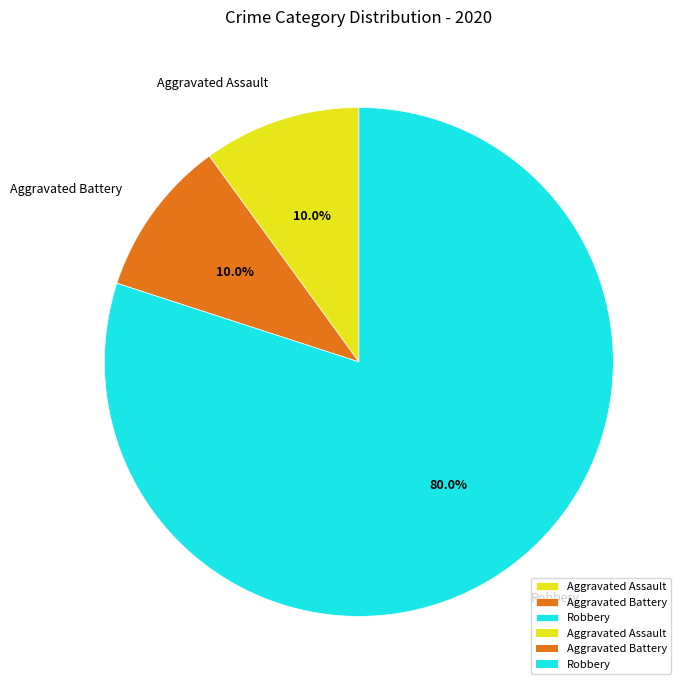

Which category has the biggest portion of the pie?

Robbery